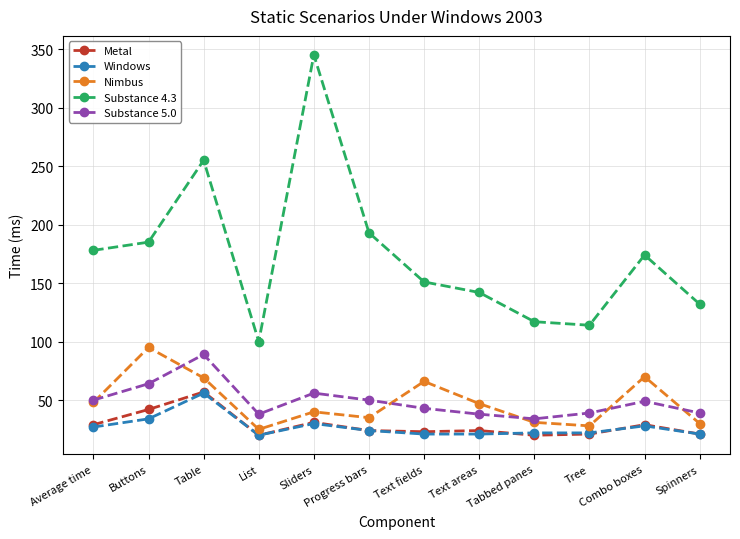

How many interior local peaks does the Nimbus series have?

4